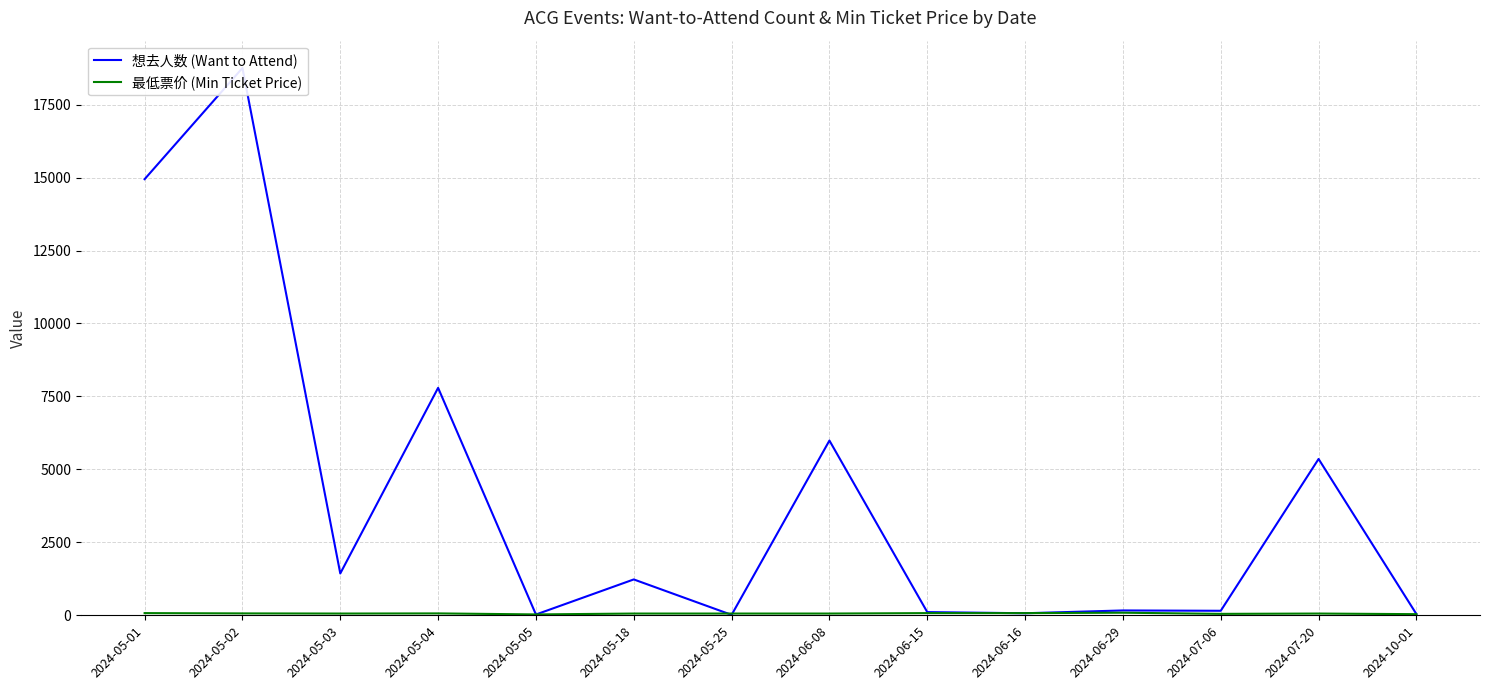

What is the average value of the 想去人数 (Want to Attend) series?

4006